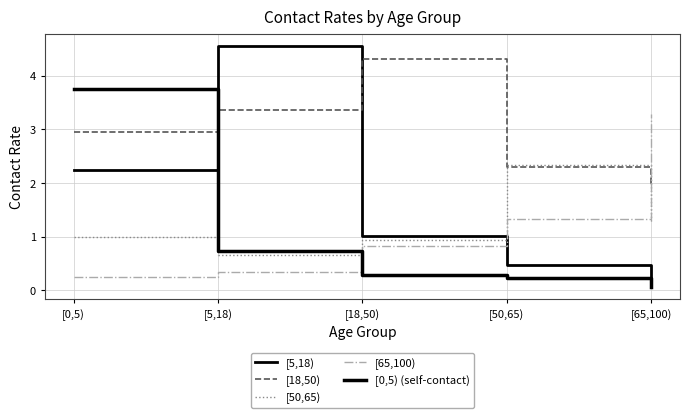

Does the chart have visible grid lines?

Yes